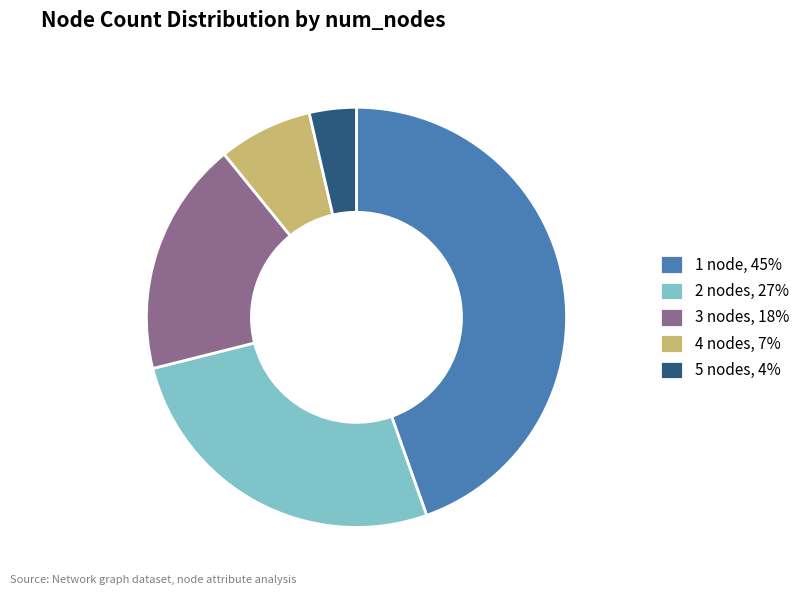

Rank the categories by value from highest to lowest.

1 node, 45%, 2 nodes, 27%, 3 nodes, 18%, 4 nodes, 7%, 5 nodes, 4%